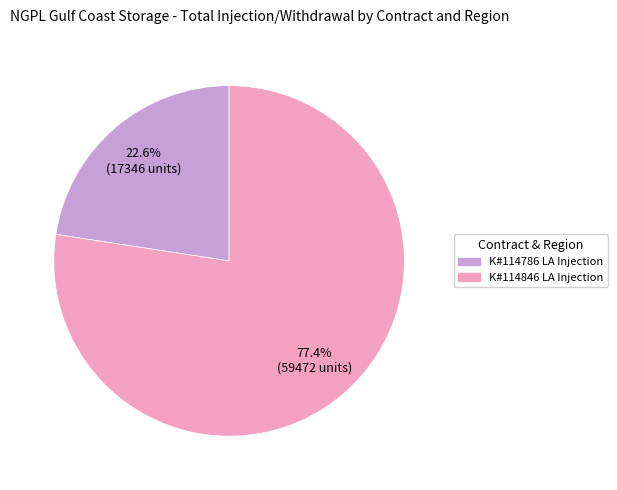

How many slices are in this pie chart?

2